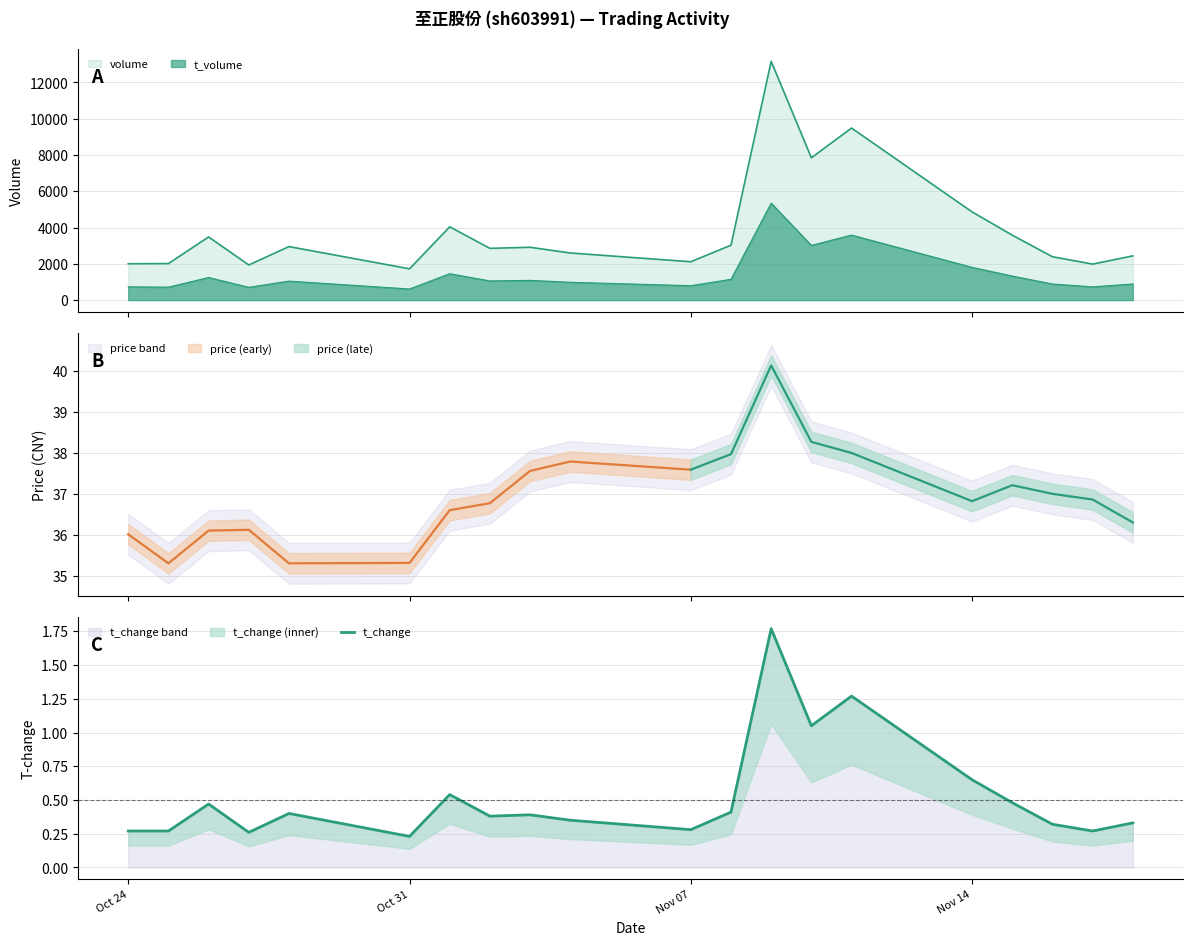

How many points are lower than both their immediate neighbors (excluding endpoints)?

6